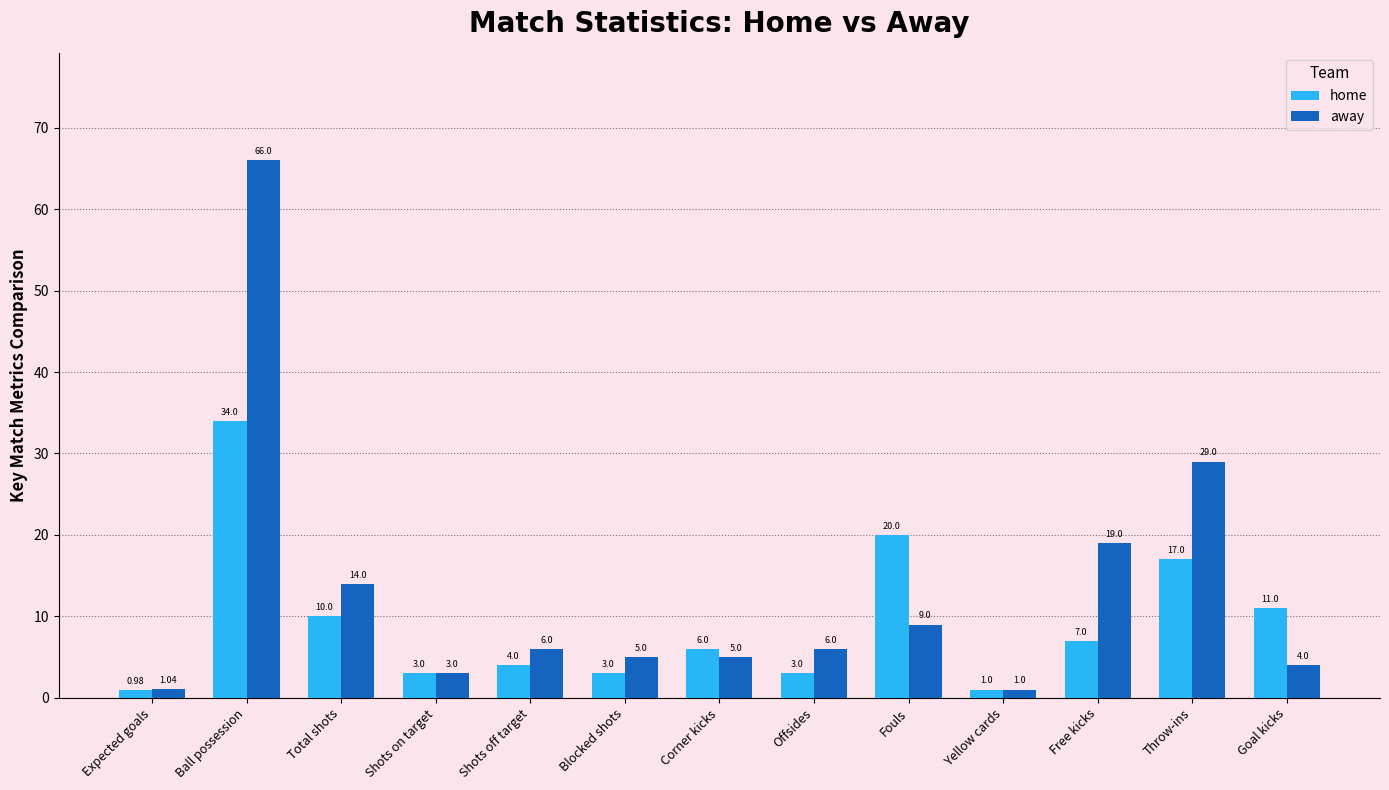

Are the bars horizontal?

No